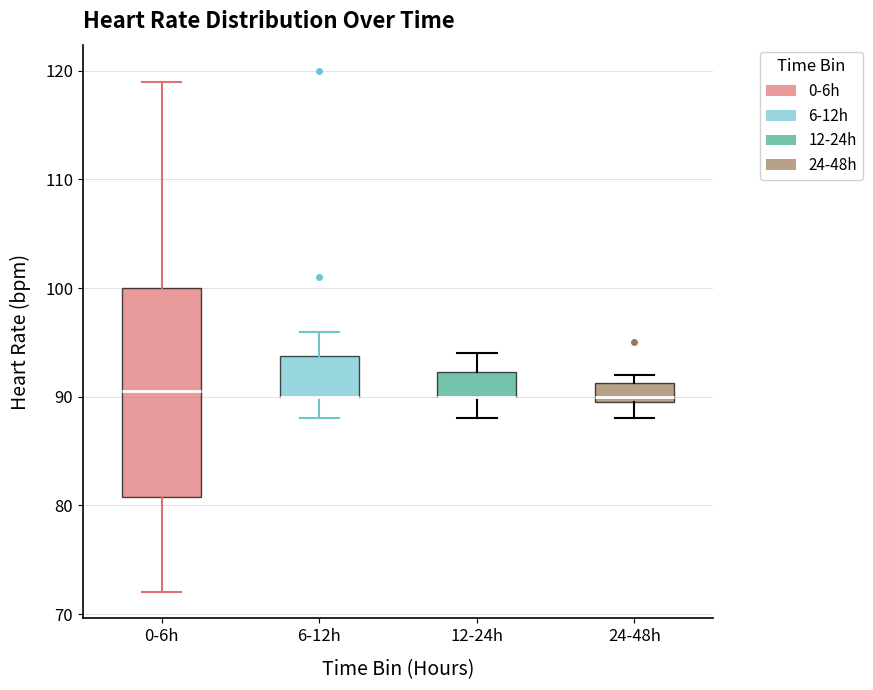

Where does the upper whisker of the box for 12-24h end on the y-axis? The values are not printed on the chart, so give them approximately, as read against the axis.

94